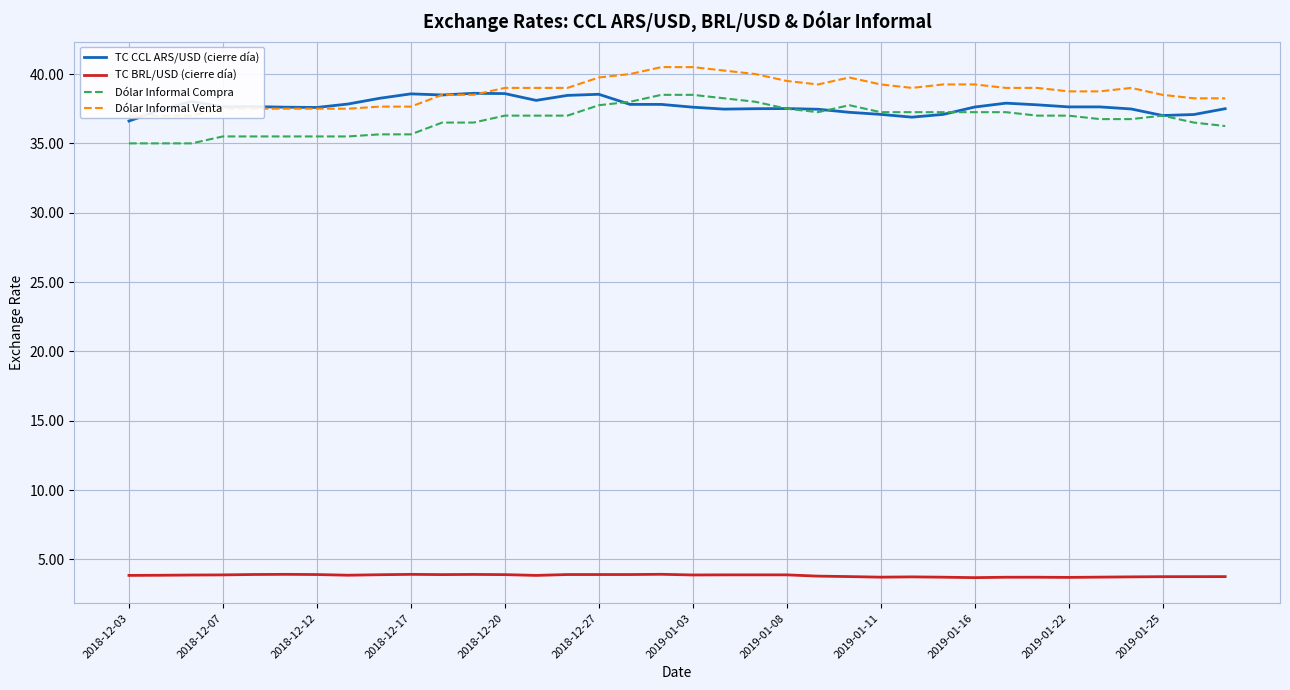

Is the value of Dólar Informal Compra at 35 greater than the value of Dólar Informal Venta at 14?

No